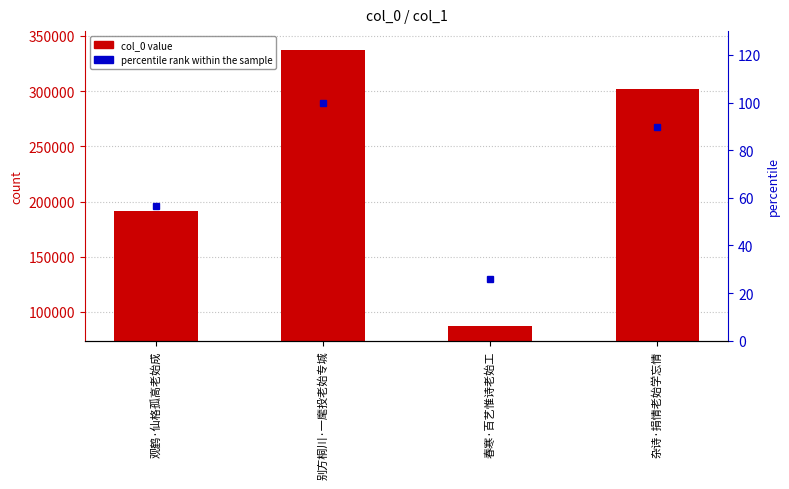

Reading left to right, list all the values displayed in this chart.

col_0: 191329.0	337474.0	87072.0	302332.0
percentile rank within the sample: 56.7	100.0	25.8	89.6